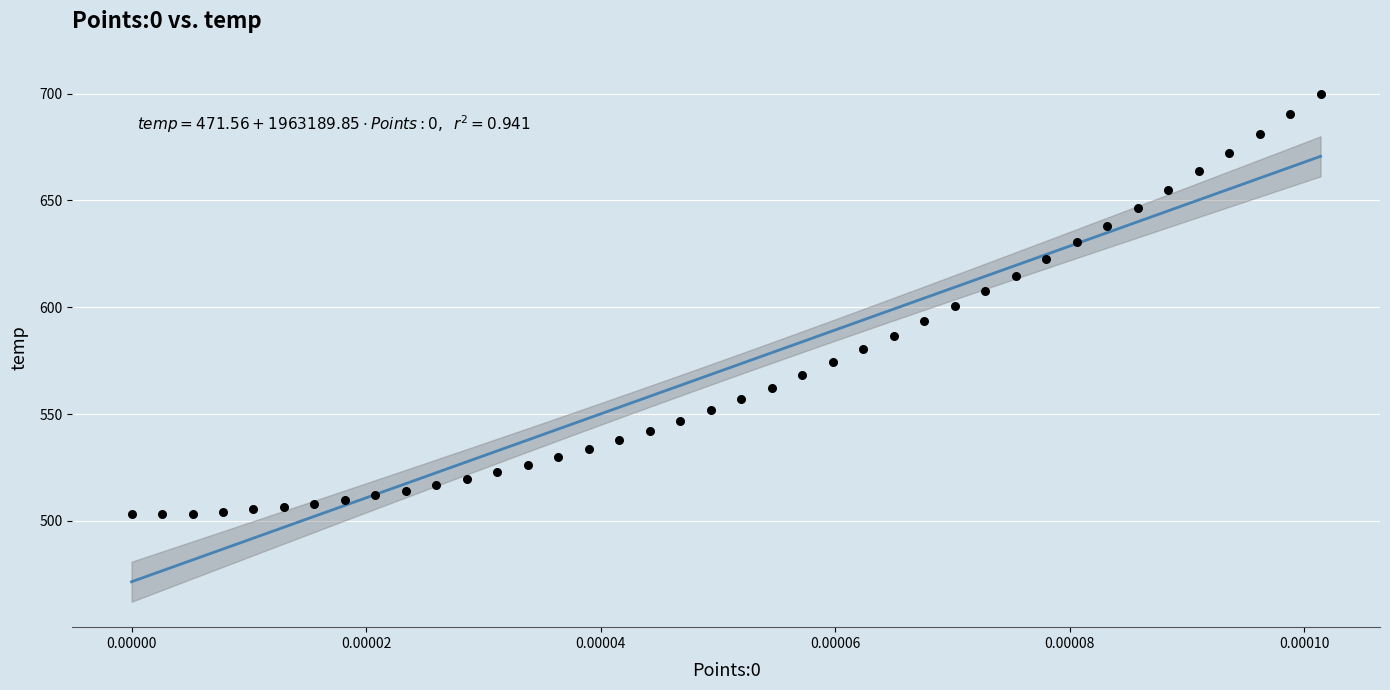

What is the range of Y values (max minus min)?

196.7